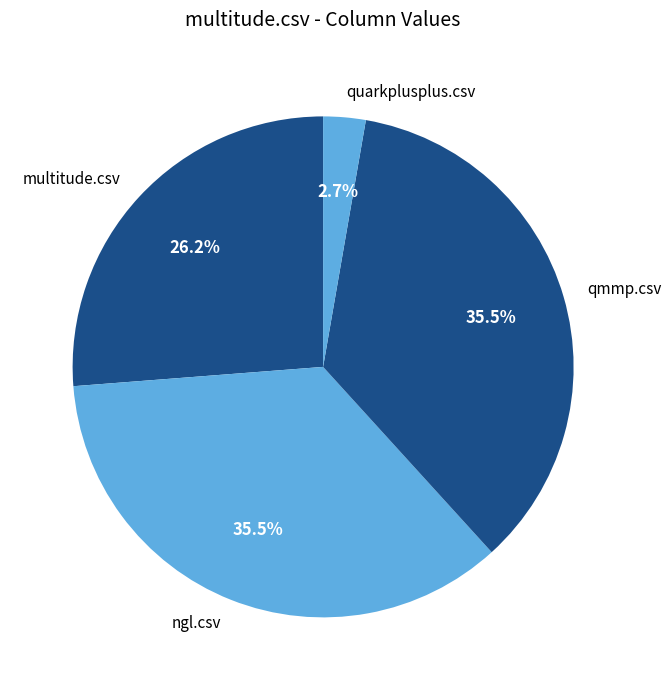

Between multitude.csv and quarkplusplus.csv, which is larger?

multitude.csv